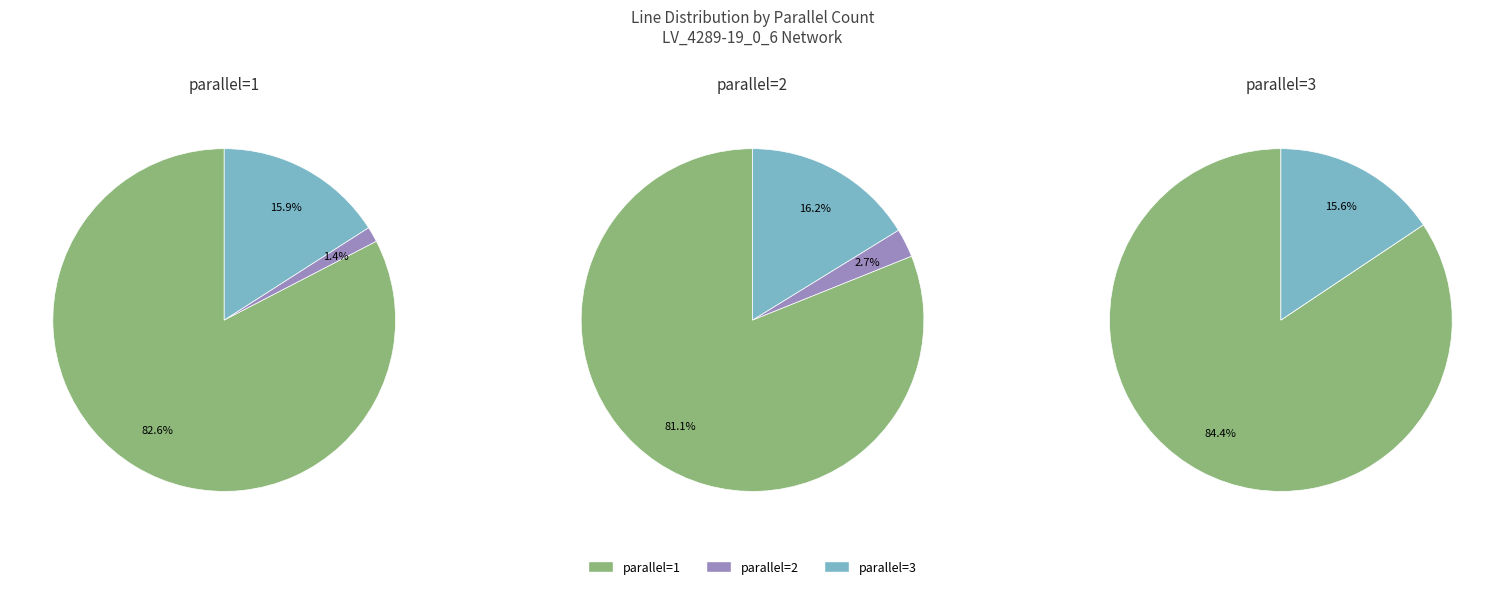

Which category has the smallest portion of the pie?

parallel=2